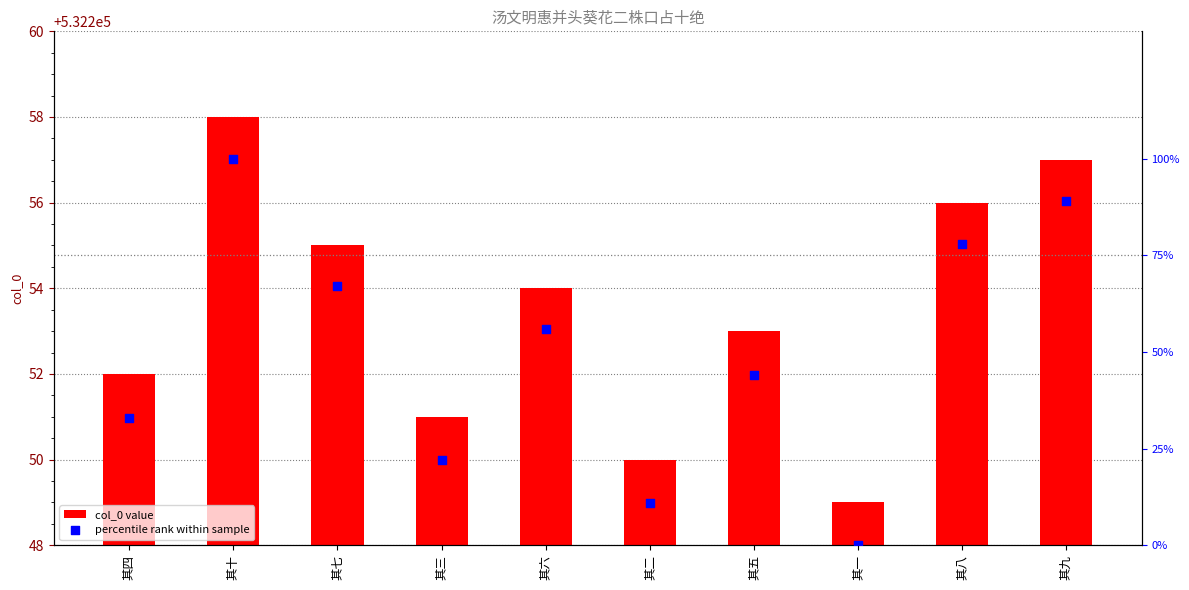

At which category is the sum across all series the highest?

其十